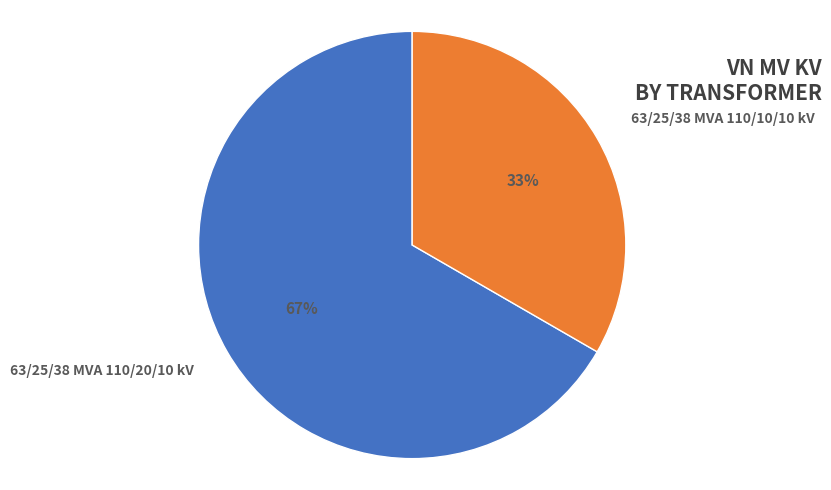

What is the smallest slice in the pie chart?

63/25/38 MVA 110/10/10 kV